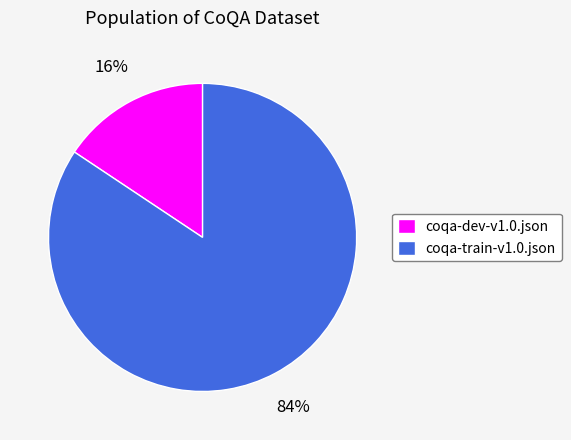

To the nearest percent, what portion does coqa-train-v1.0.json represent?

84%